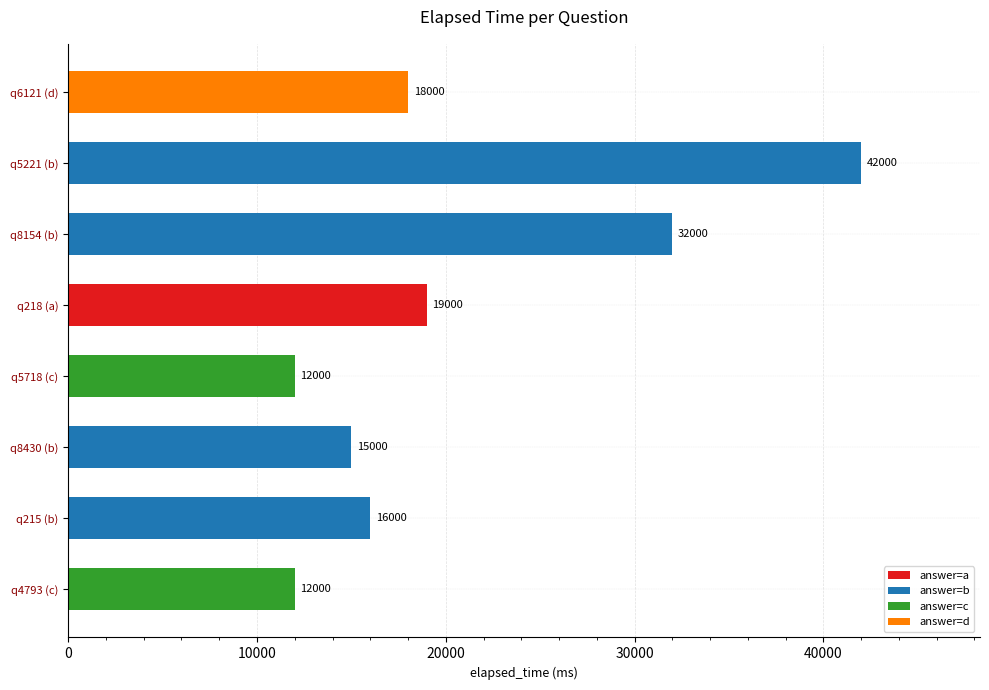

What is the change in value from q218 (a) to q5718 (c)?

-7000